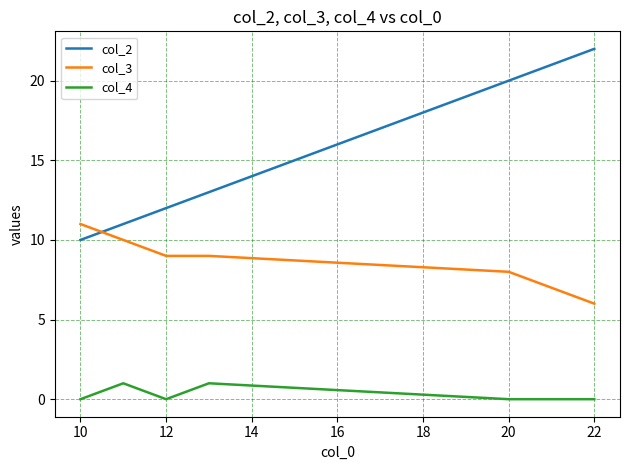

What is the maximum value shown in the chart?

22